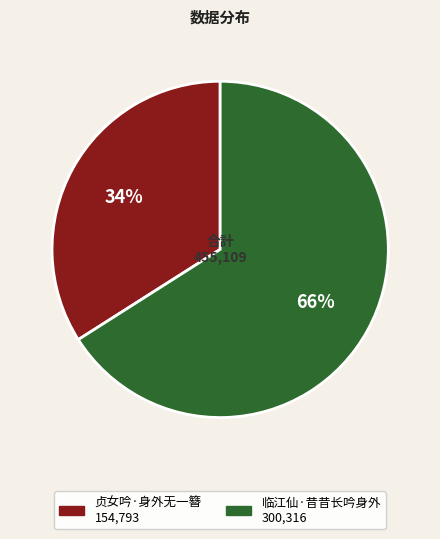

Which has a higher value, 临江仙·昔昔长吟身外 or 贞女吟·身外无一簪?

临江仙·昔昔长吟身外